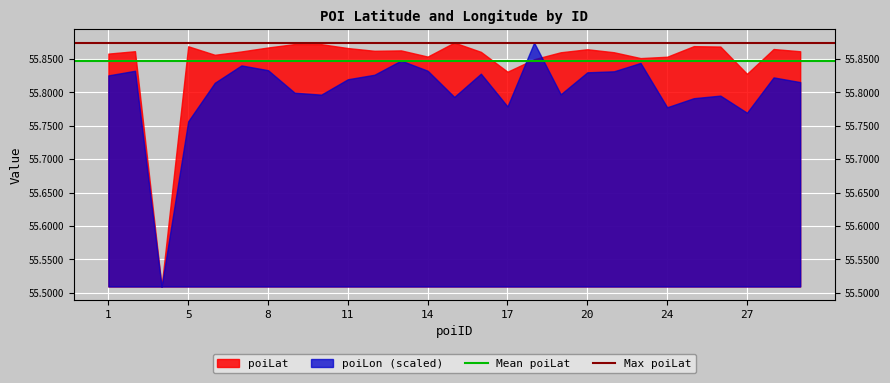

List the series in order of their overall mean, lowest first.

poiLon (scaled), poiLat